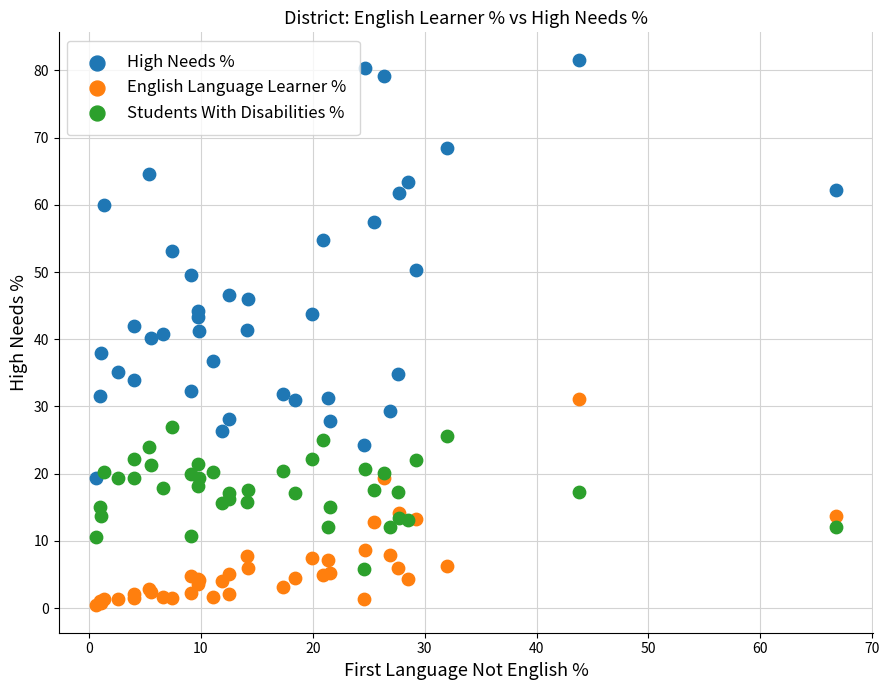

Which series contains the lowest Y value?

English Language Learner %